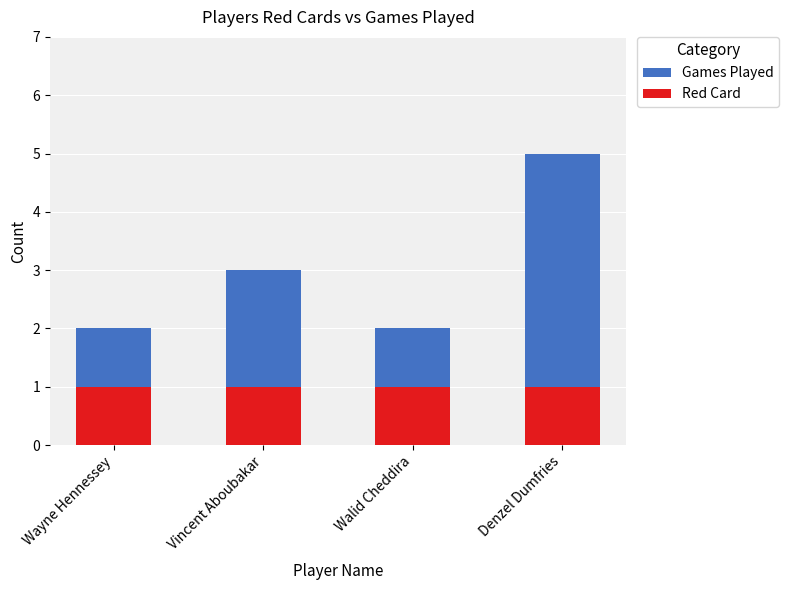

What are all the series names shown in the legend?

Games Played, Red Card